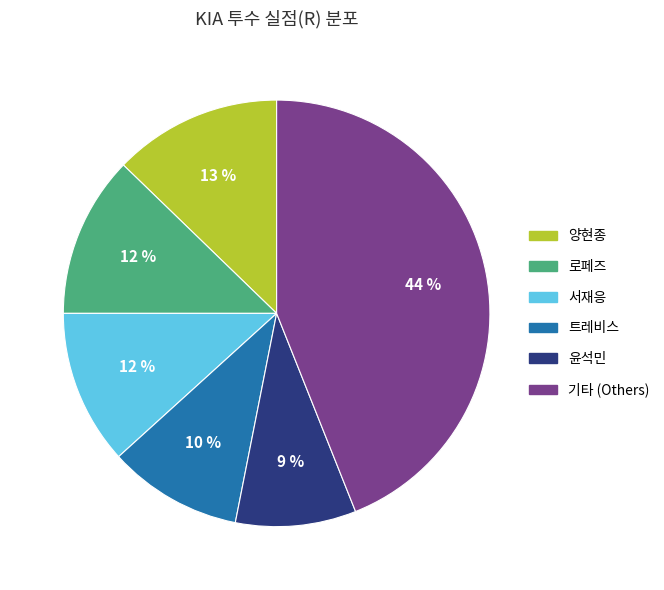

The 양현종 slice represents 13% of the pie. True or false?

True